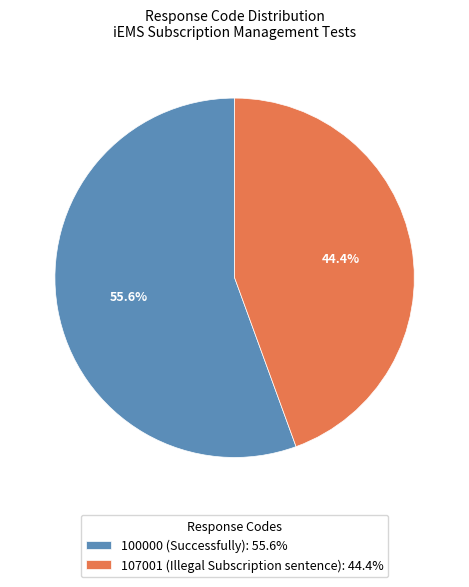

What is the smallest slice in the pie chart?

107001 (Illegal Subscription sentence): 44.4%